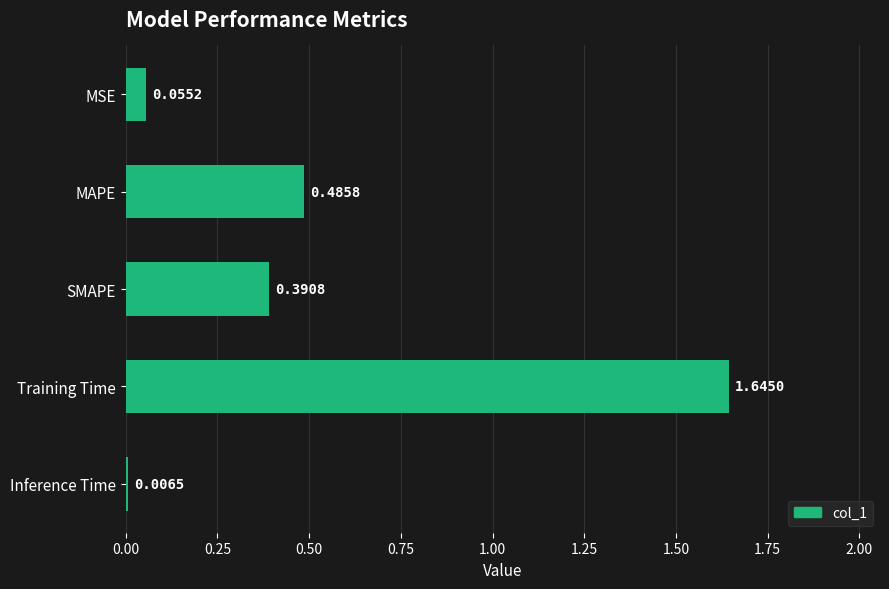

What is the sum of the values at Inference Time and Training Time?

1.7